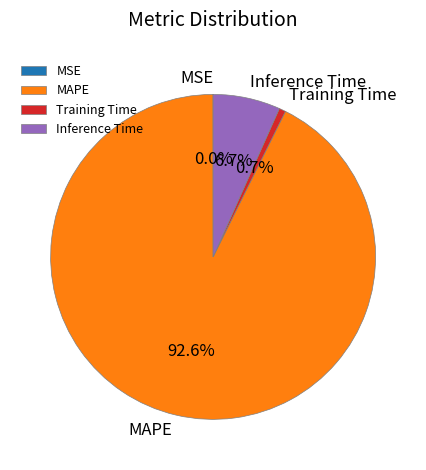

Which has a higher value, MAPE or Inference Time?

MAPE